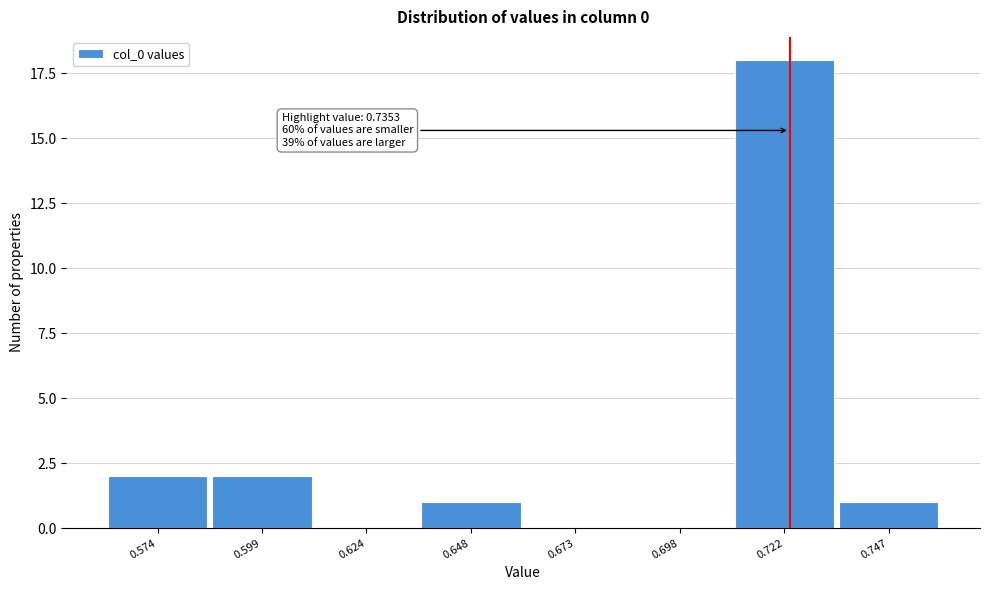

Reading left to right, extract all data points from this chart.

0.574=2	0.599=2	0.624=0	0.648=1	0.673=0	0.698=0	0.722=18	0.747=1